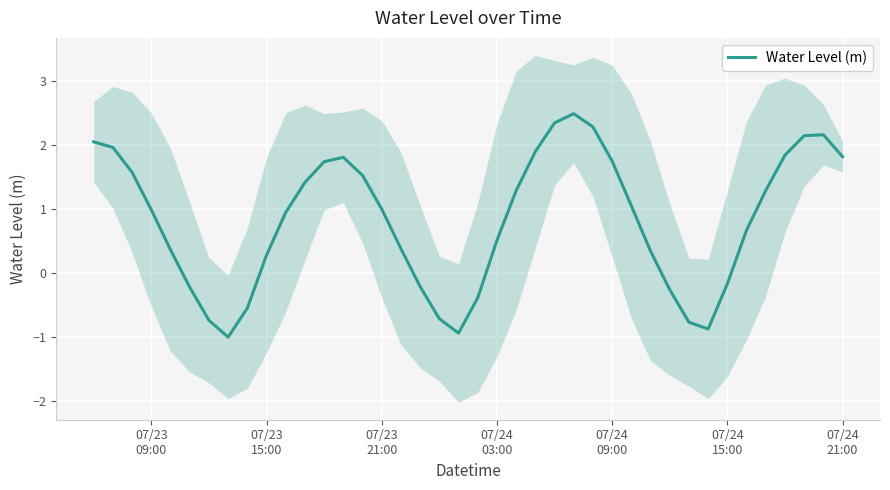

What is the maximum value shown in the chart?

2.5